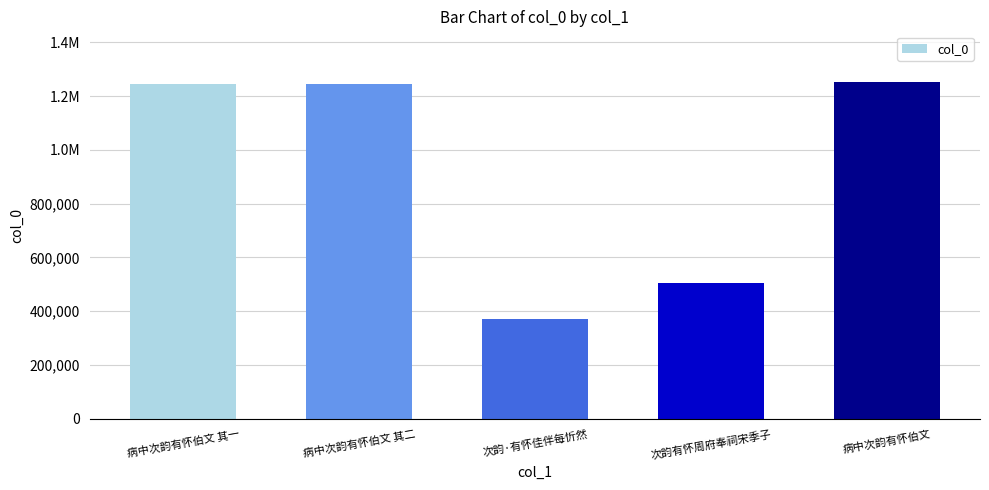

The chart shows a value of 83628 at 次韵·有怀佳伴每忻然. True or false?

False